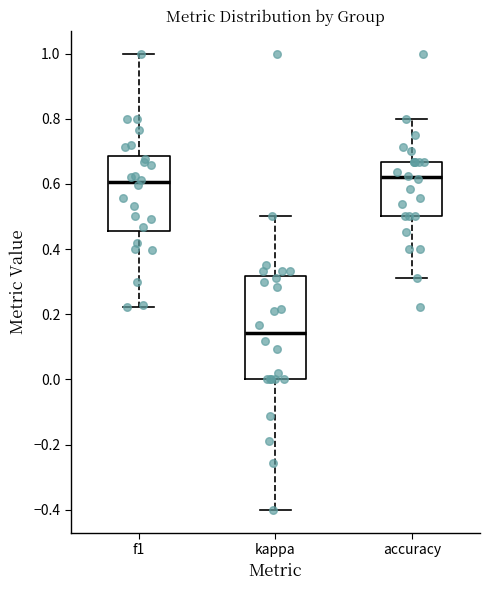

Which box is the tallest, from its lower edge to its upper edge?

kappa